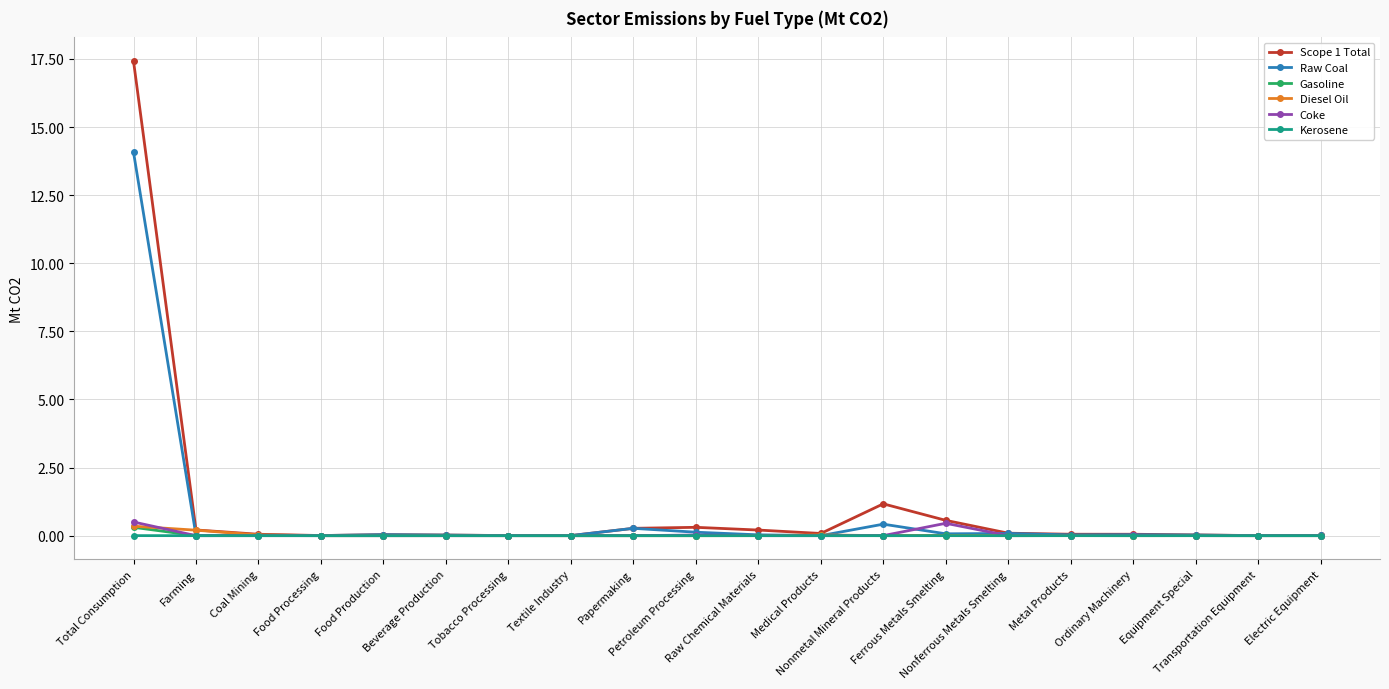

What are all the series names shown in the legend?

Scope 1 Total, Raw Coal, Gasoline, Diesel Oil, Coke, Kerosene